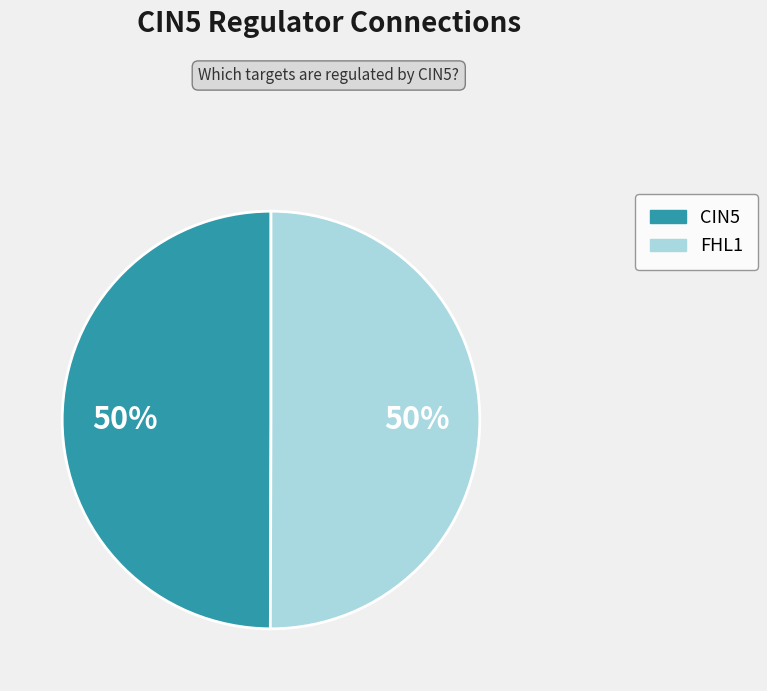

How many segments does this pie chart have?

2